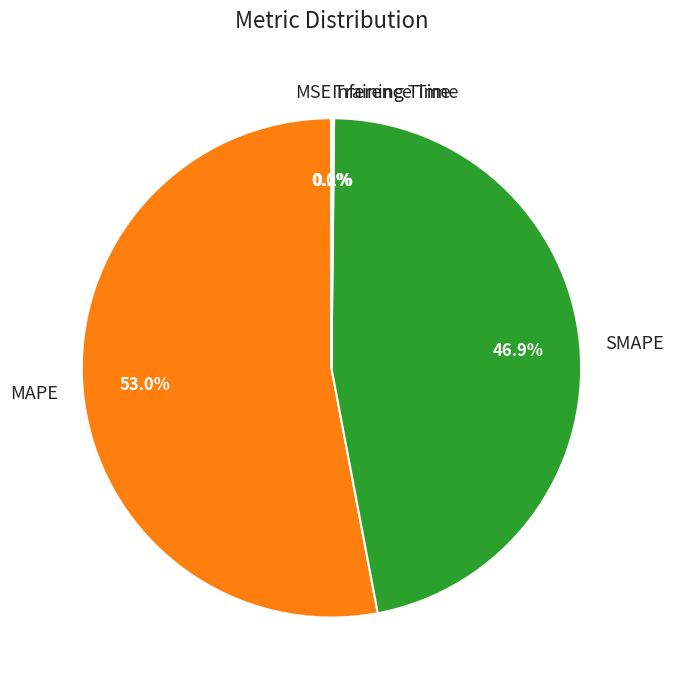

True or false: MAPE accounts for 53% of the total.

True